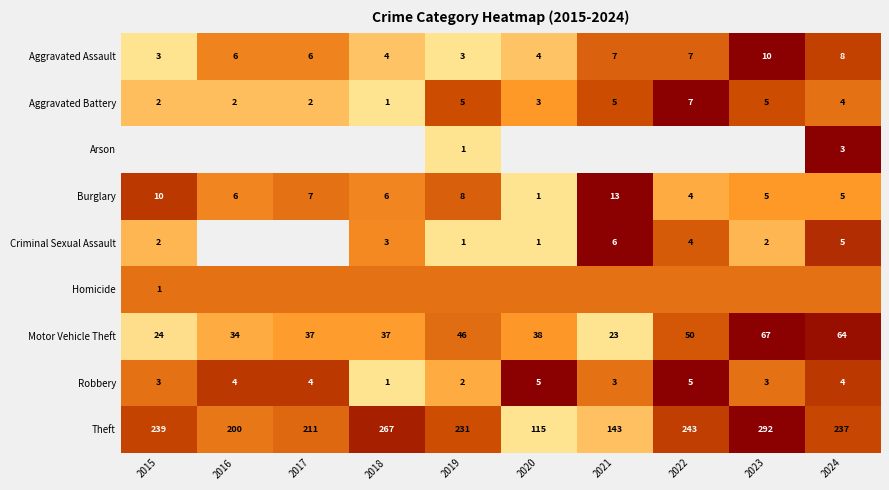

List the labels in order of Theft value, largest first.

2023, 2018, 2022, 2015, 2024, 2019, 2017, 2016, 2021, 2020